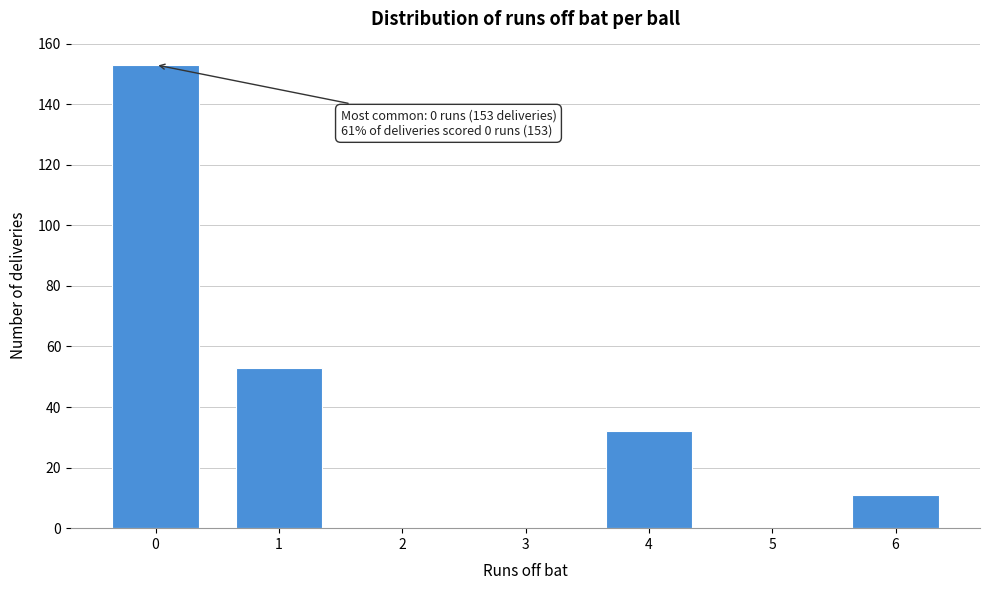

Reading left to right, transcribe all the data shown in this chart.

0=153	1=53	2=0	3=0	4=32	5=0	6=11